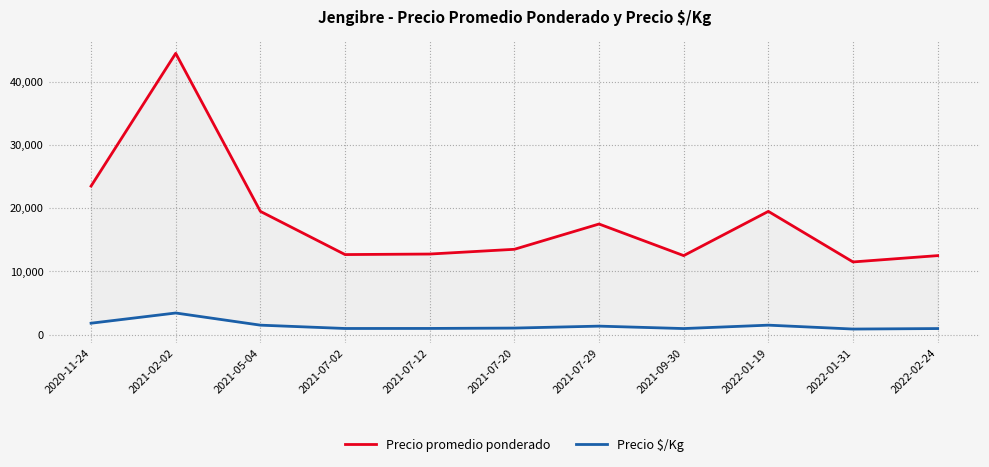

At 2020-11-24, list the series in order from smallest to largest.

Precio $/Kg, Precio promedio ponderado